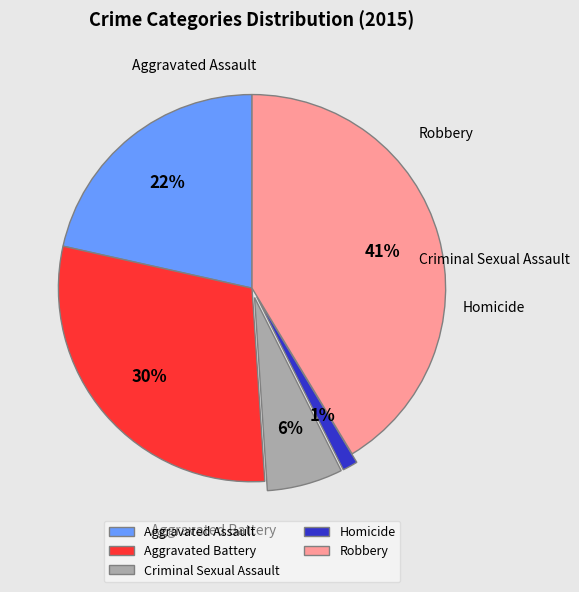

The Aggravated Battery slice represents 18% of the pie. True or false?

False